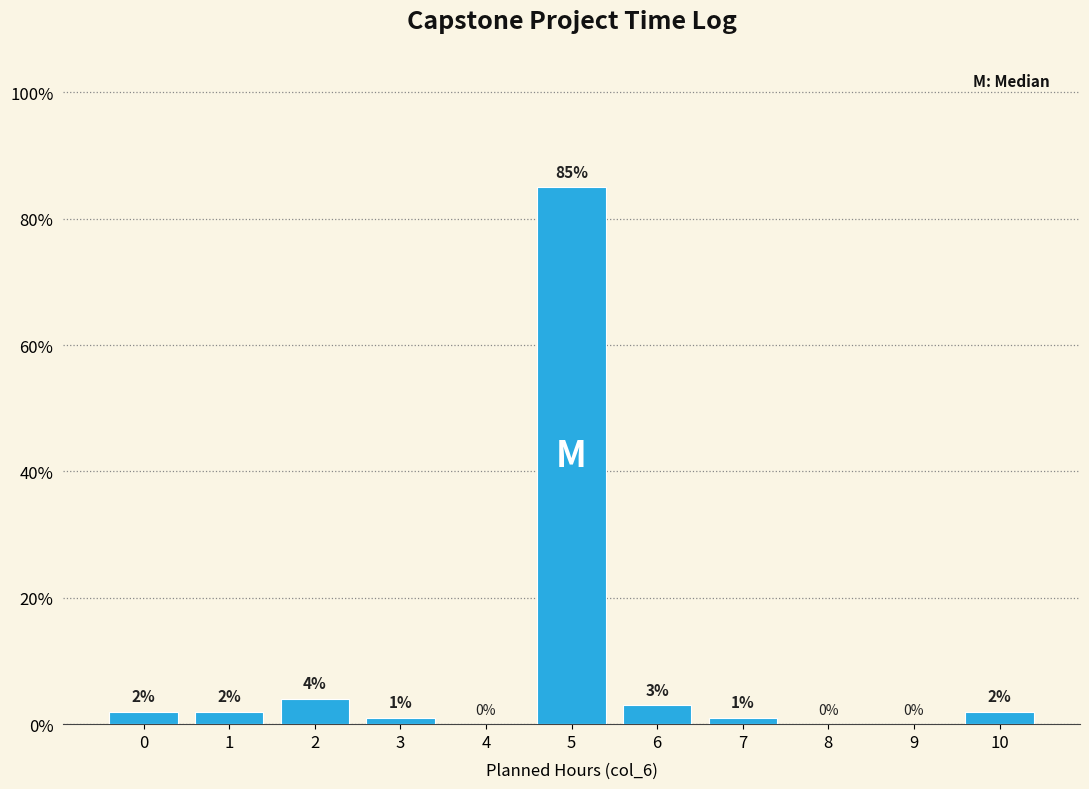

Reading right to left, extract all data points from this chart.

10=2	9=0	8=0	7=1	6=3	5=85	4=0	3=1	2=4	1=2	0=2